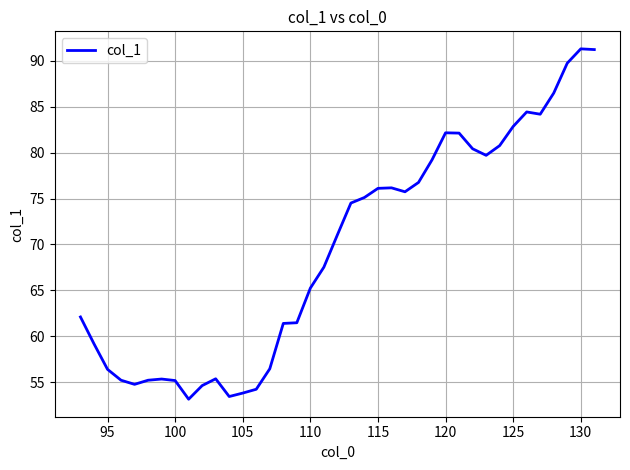

What is the difference between the maximum and minimum values?

38.2